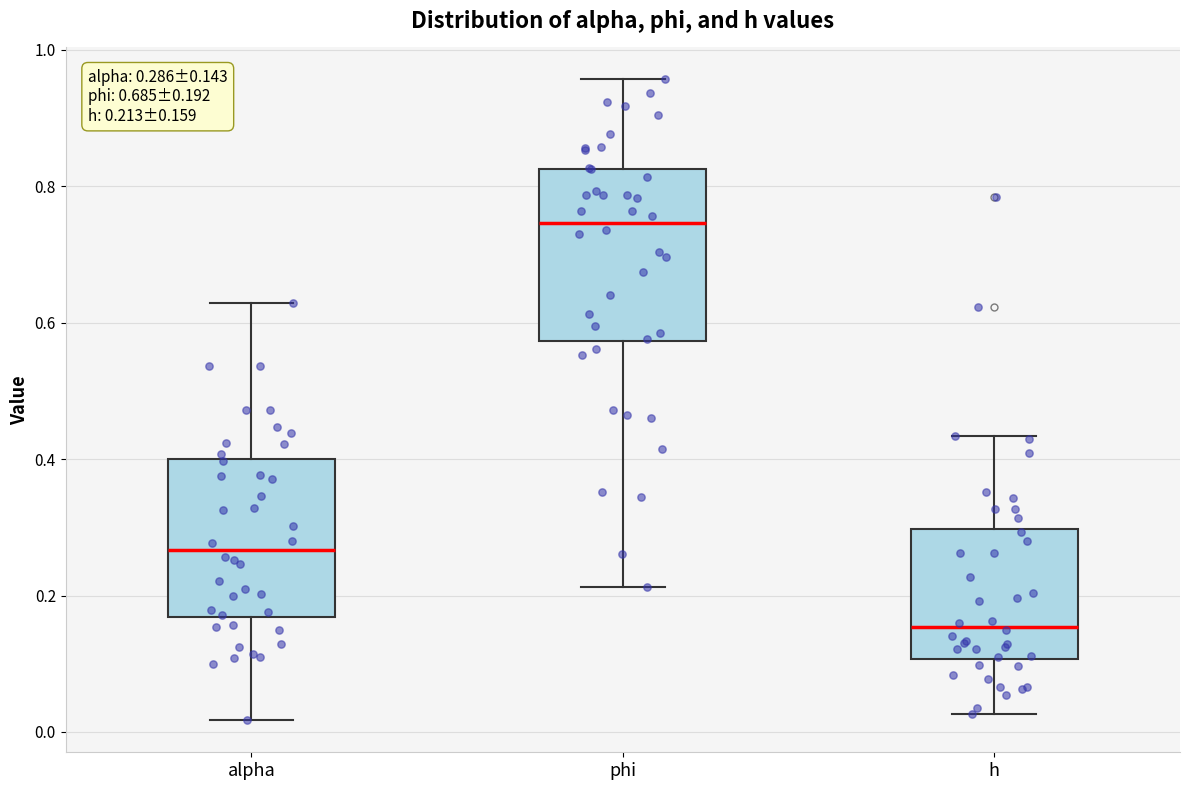

Which box has the highest median line?

phi